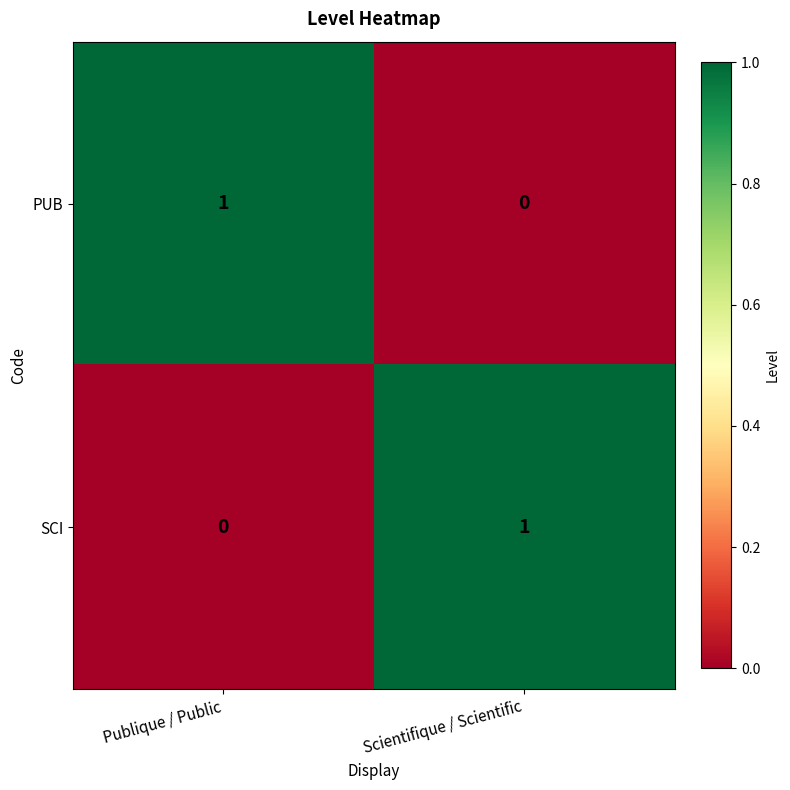

At Scientifique / Scientific, list the series in order from largest to smallest.

SCI, PUB